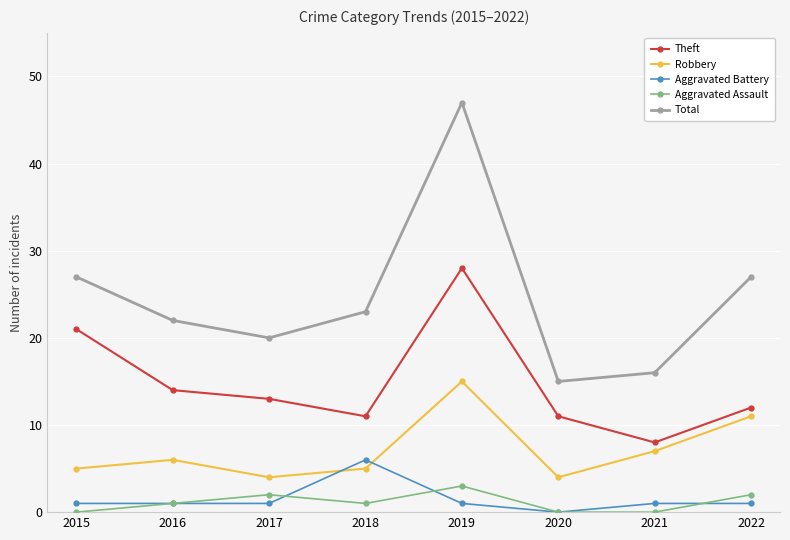

At how many categories does at least one series exceed 11?

8